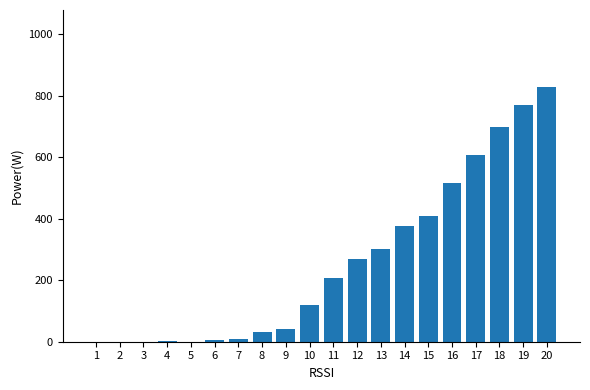

How many data points does each series have?

20